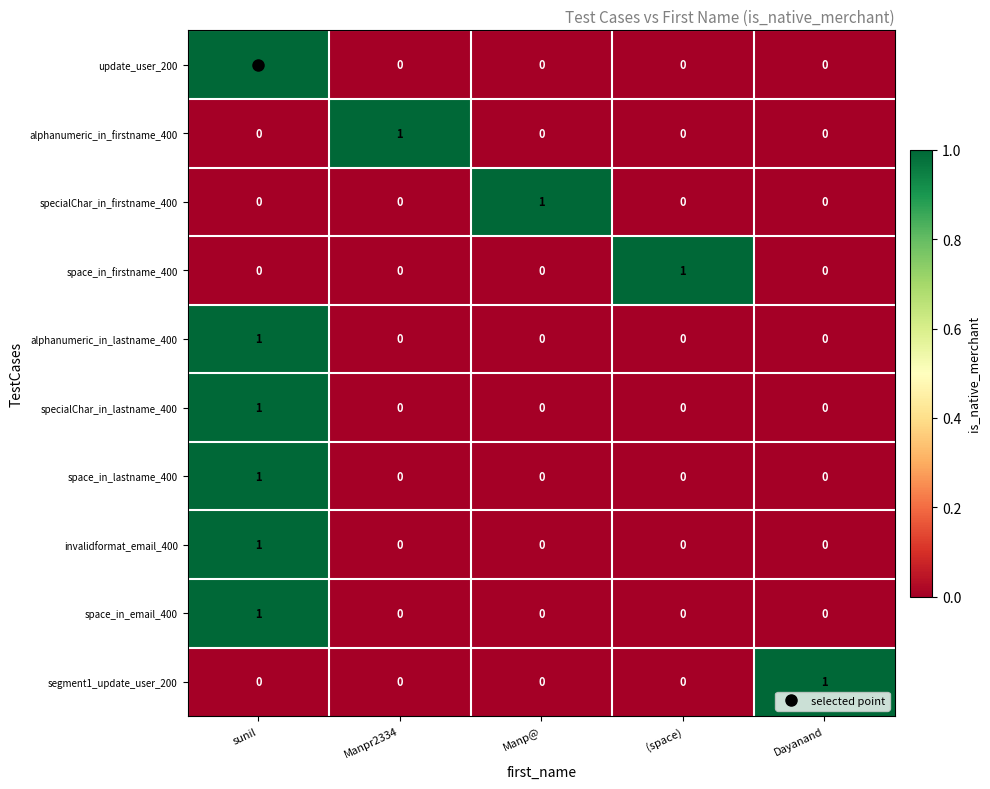

What is the total value across all series at sunil?

6